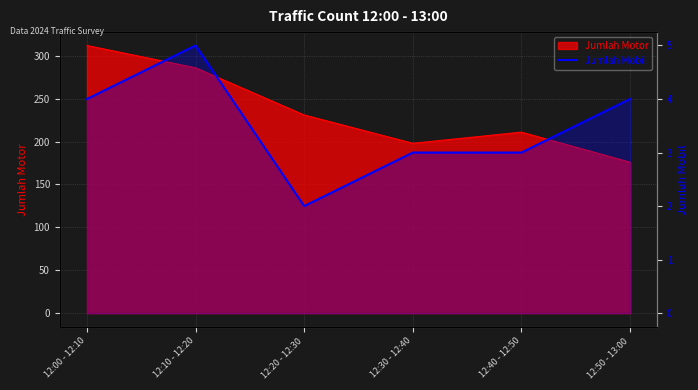

Which category has the lowest value across all series?

12:20 - 12:30